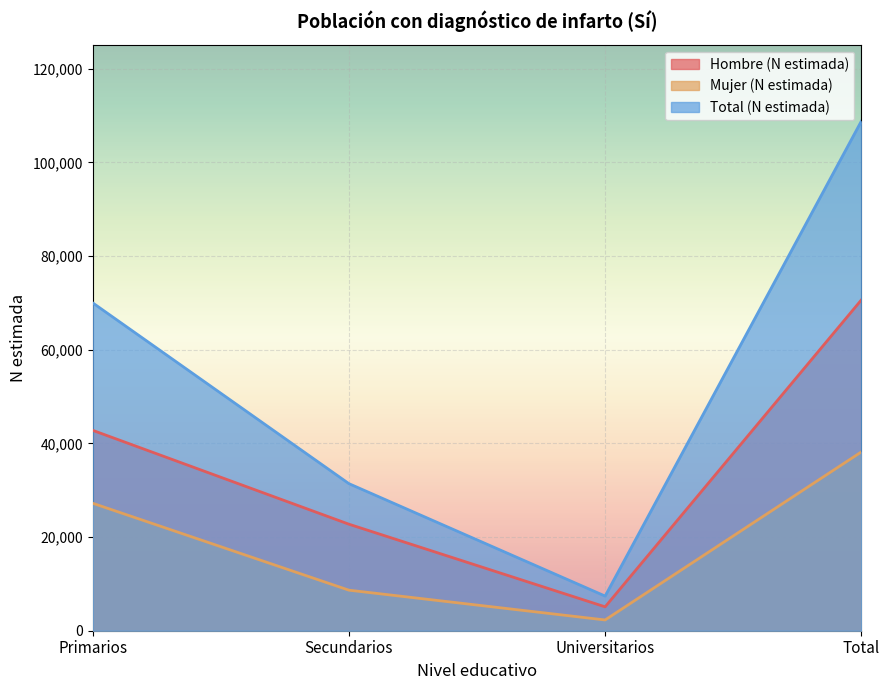

How many lines are shown in the chart?

3